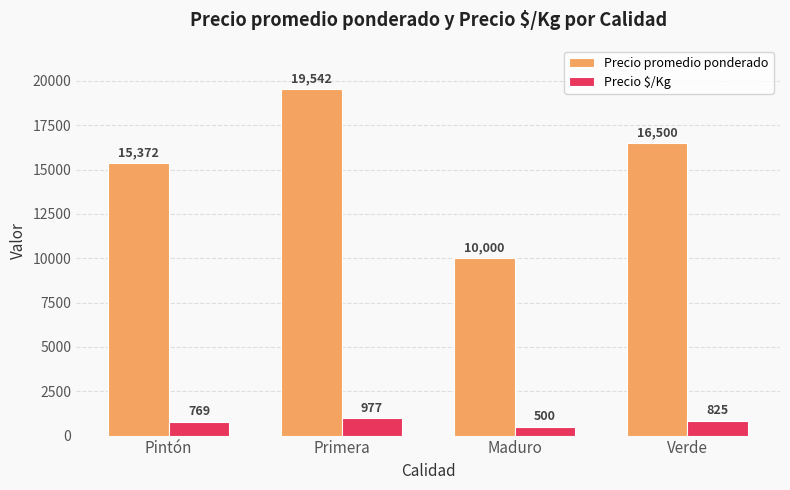

Which series has the largest range (max minus min)?

Precio promedio ponderado